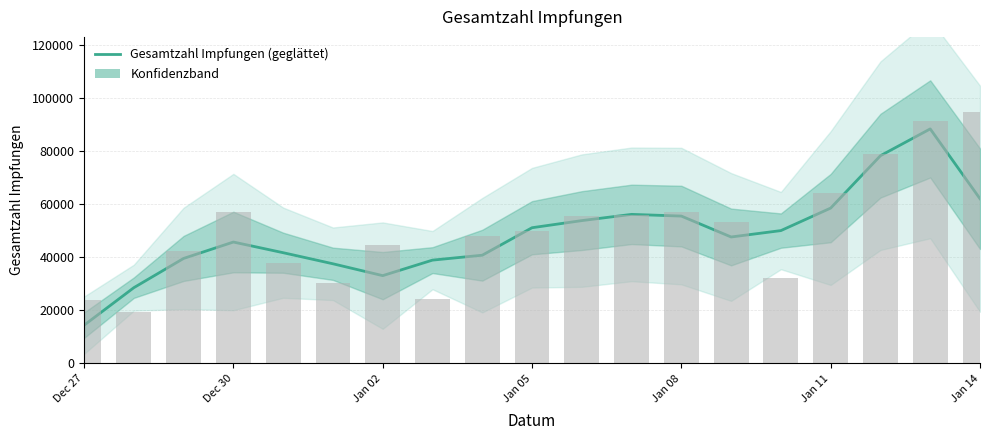

How many data points are above 47660?

10